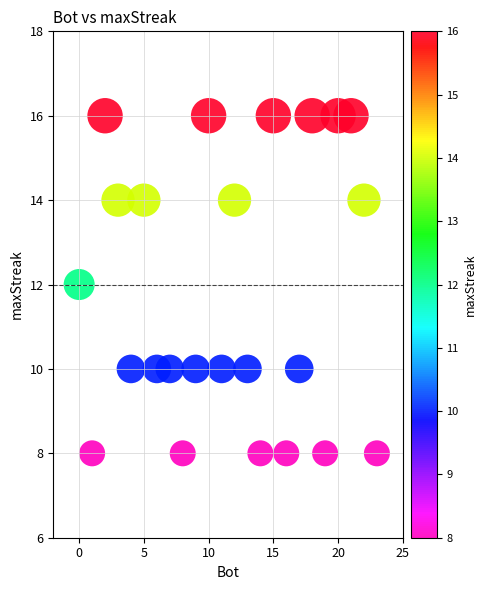

What is the range of X values (max minus min)?

23